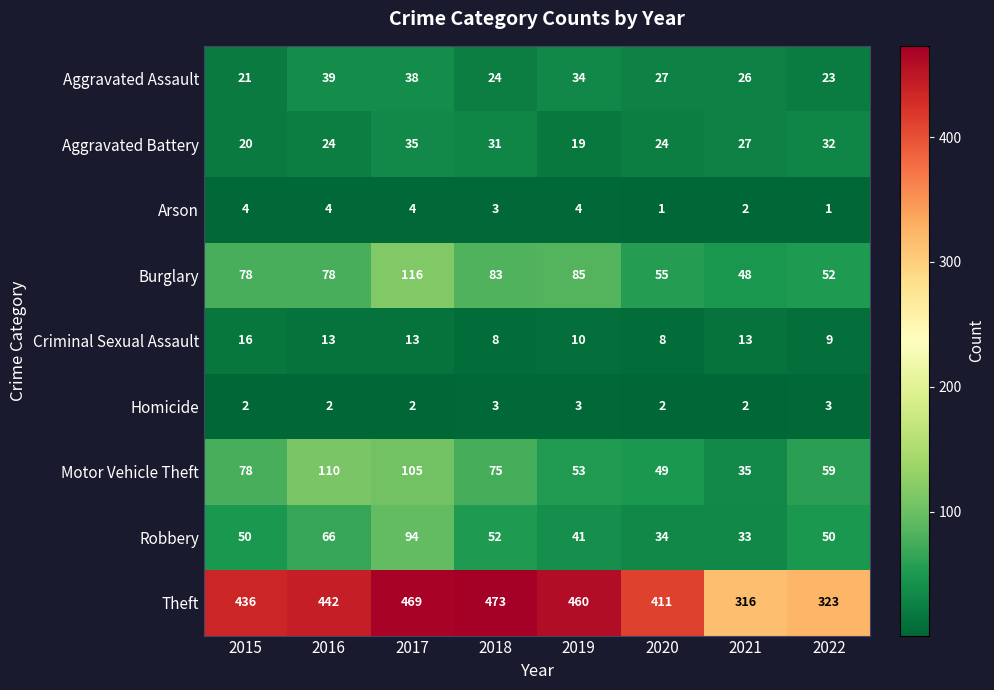

Which series has the widest spread of values?

Theft